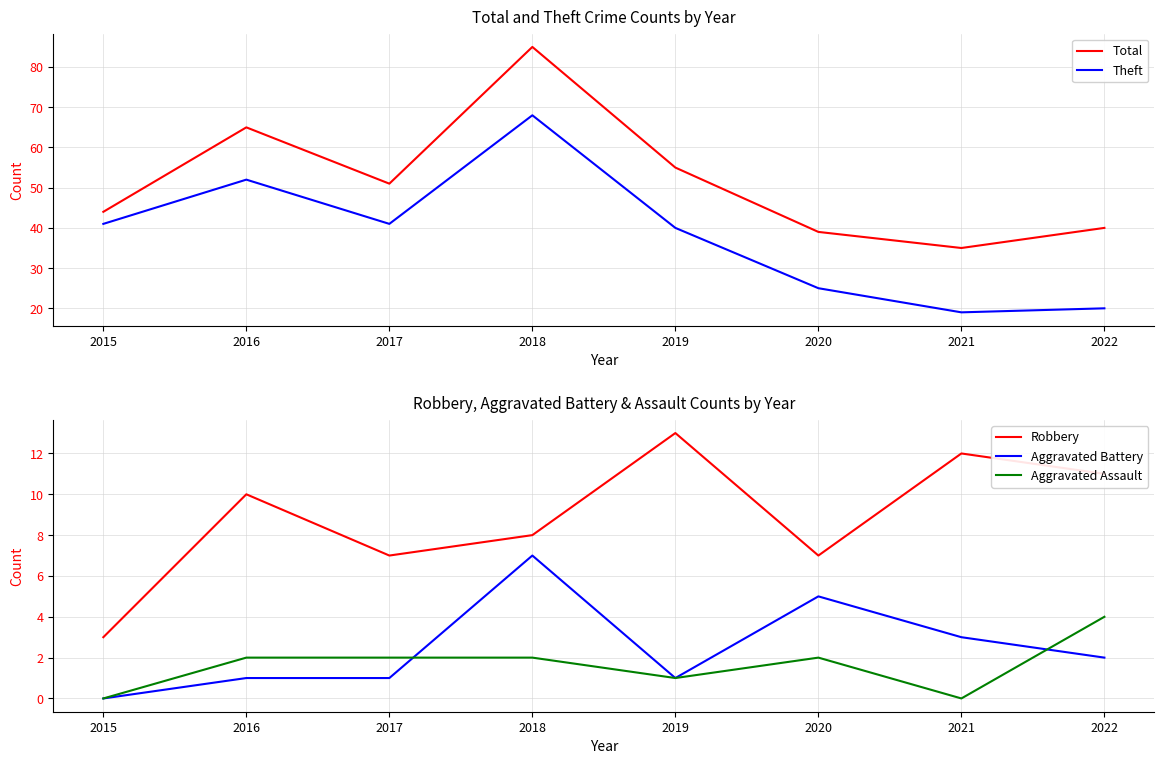

Is the value of Total at 2017 greater than the value of Aggravated Assault at 2018?

Yes